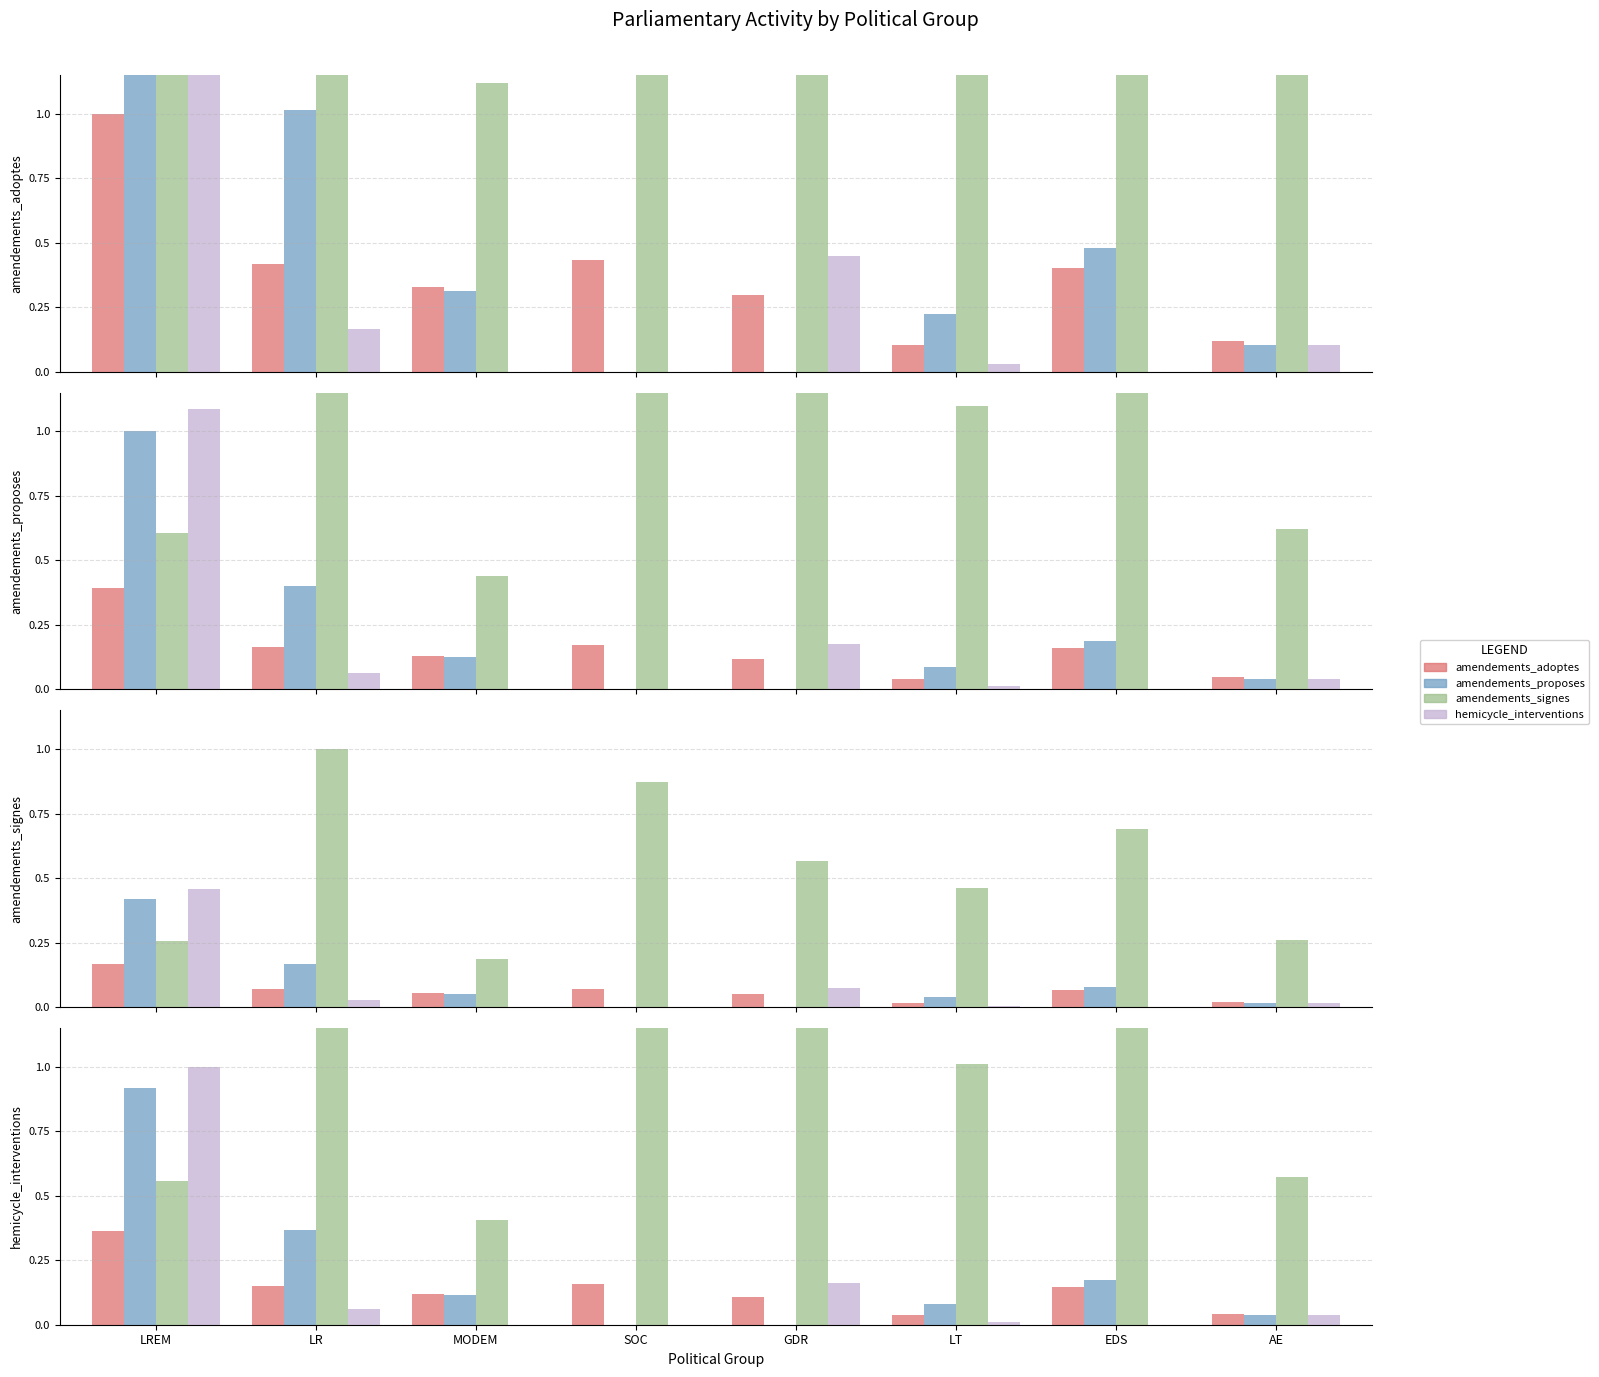

Which label corresponds to the largest value in the chart?

LR